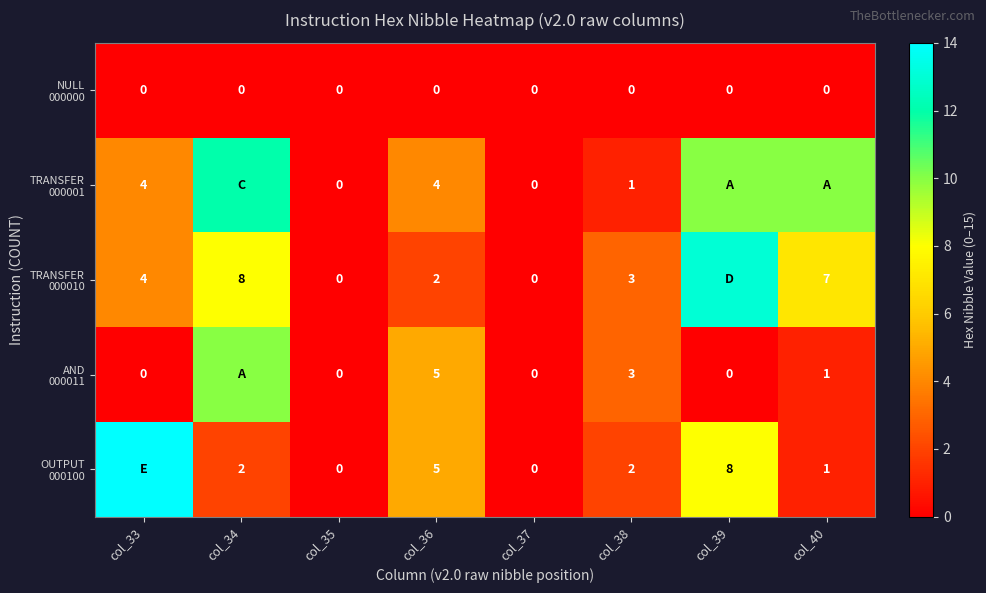

Which label corresponds to the largest value in the chart?

col_33